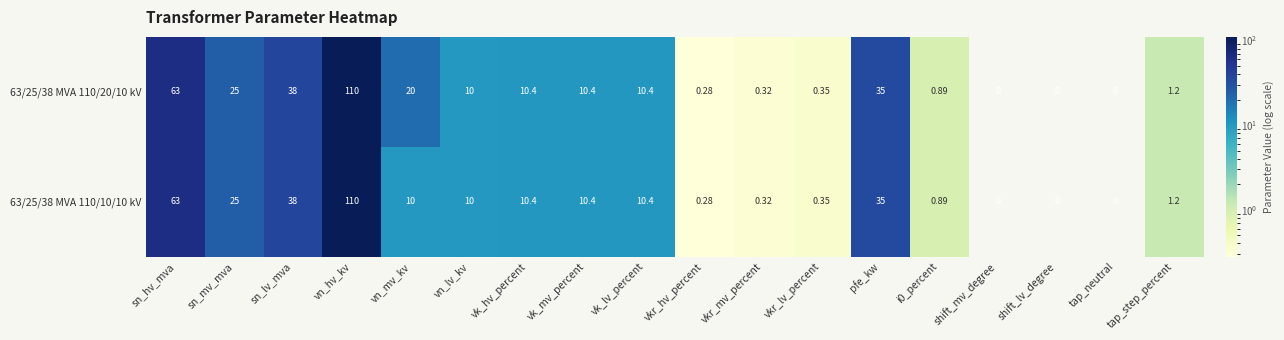

Is the value of 63/25/38 MVA 110/20/10 kV at sn_mv_mva greater than the value of 63/25/38 MVA 110/10/10 kV at vn_mv_kv?

Yes